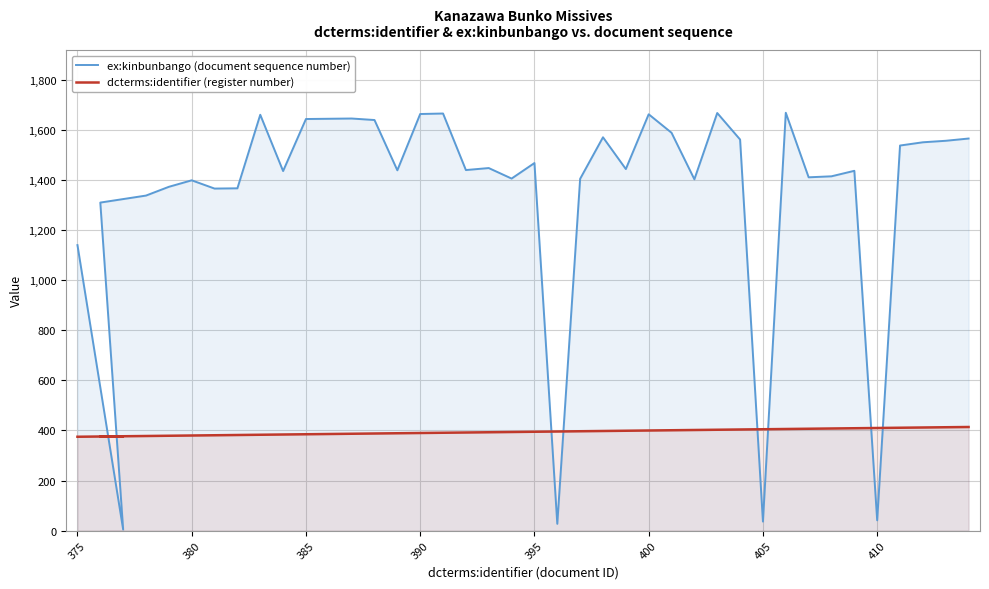

How many values in the dcterms:identifier (register number) series exceed 395?

19